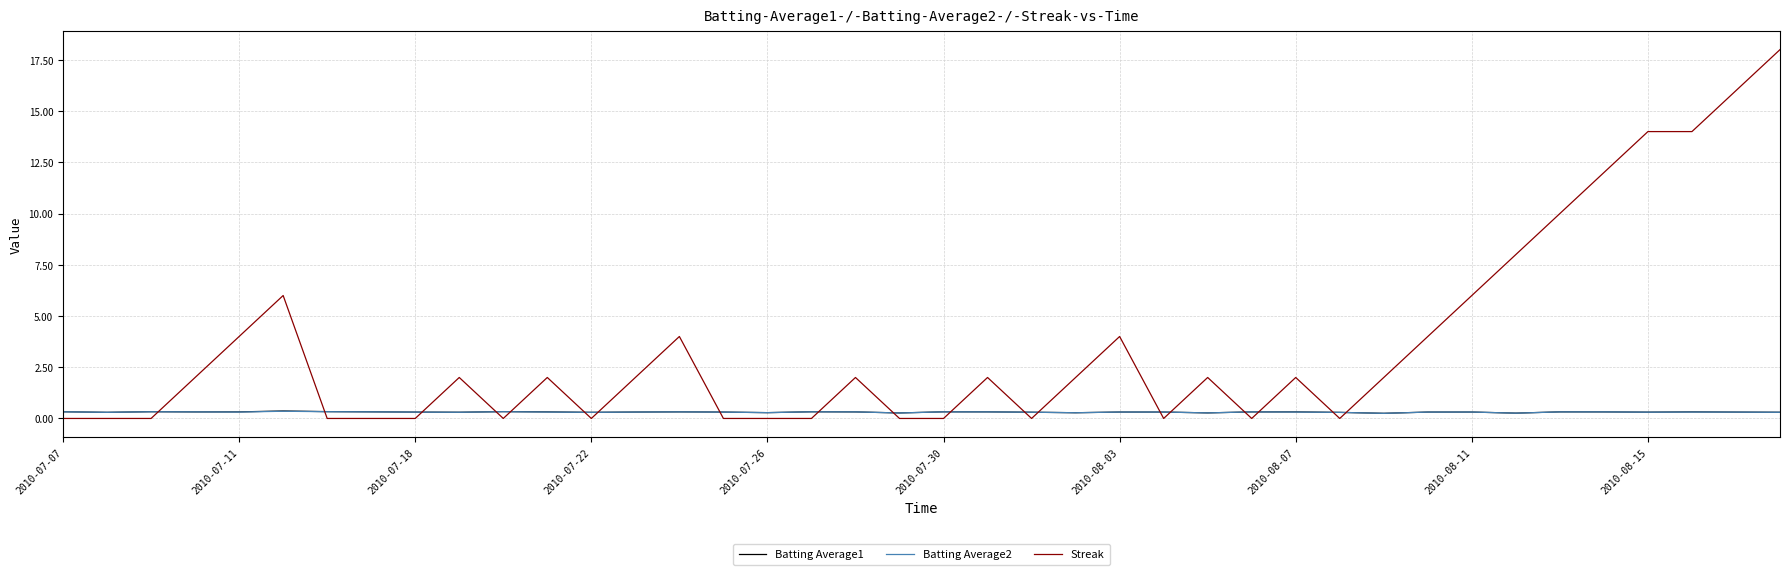

Which series has the largest total across all categories?

Streak